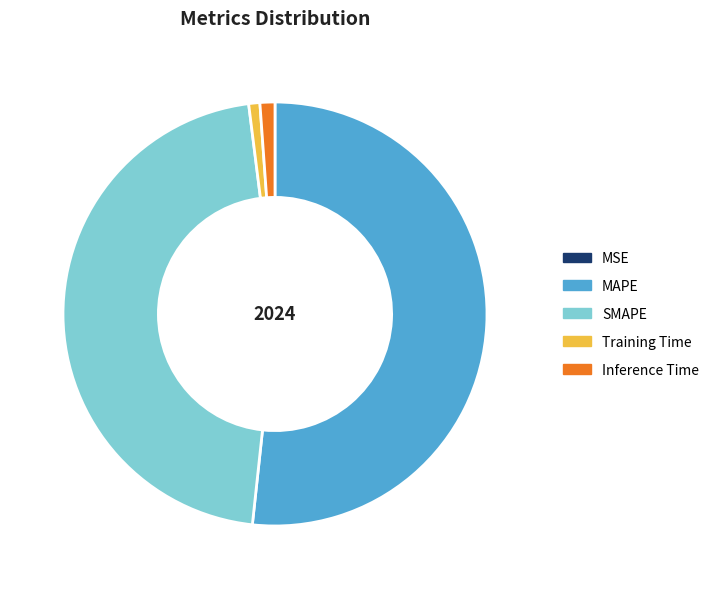

Which category accounts for the majority?

MAPE